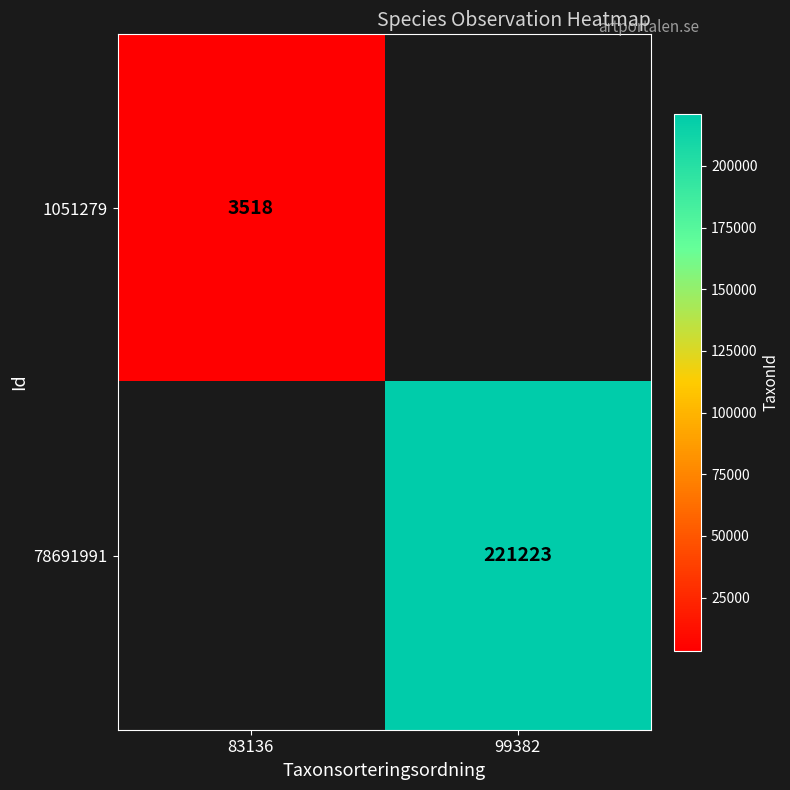

Is it true that 78691991 equals 129547 at 99382?

False